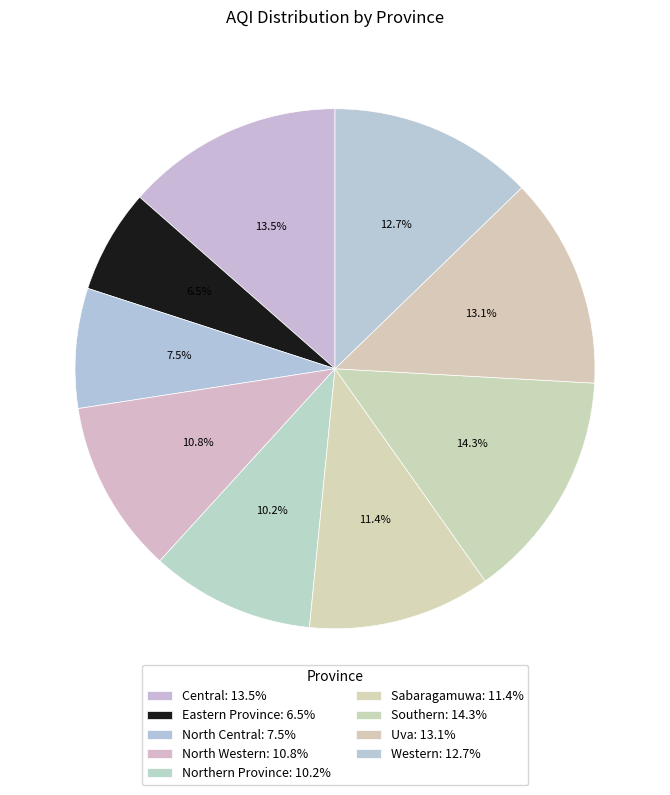

Which has a higher value, North Western or Southern?

Southern